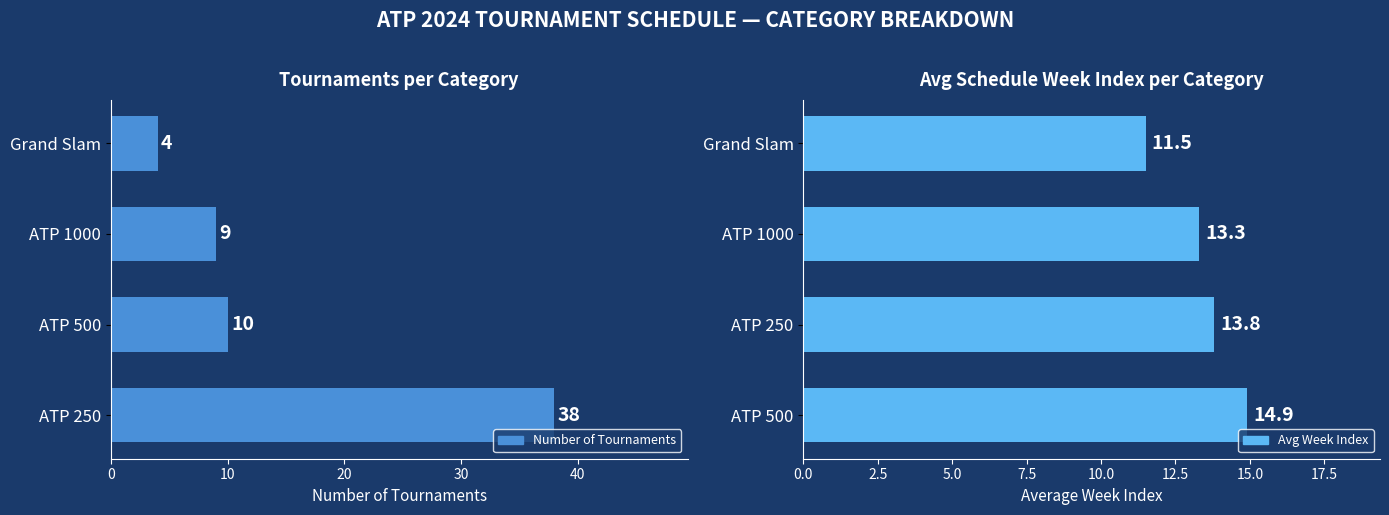

List the series in order of their overall mean, lowest first.

Avg Week Index, Number of Tournaments